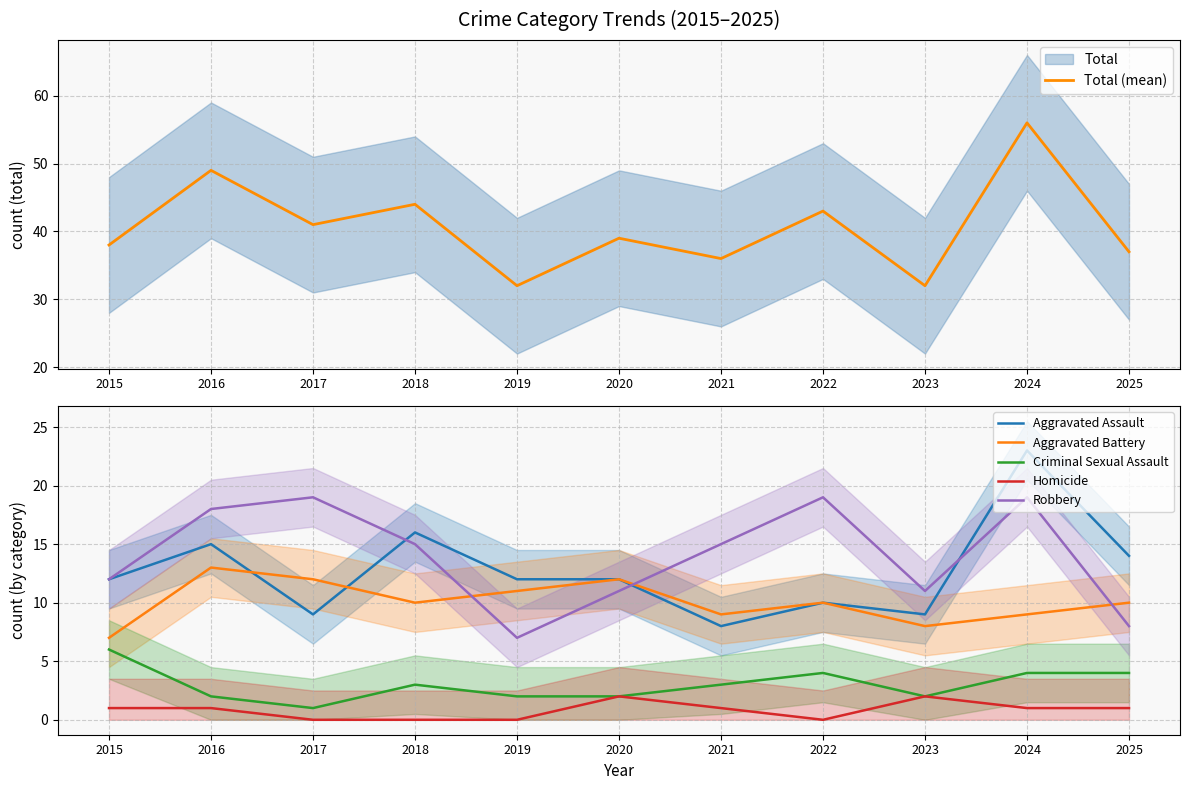

Between 2024 and 2016, which is larger?

2024